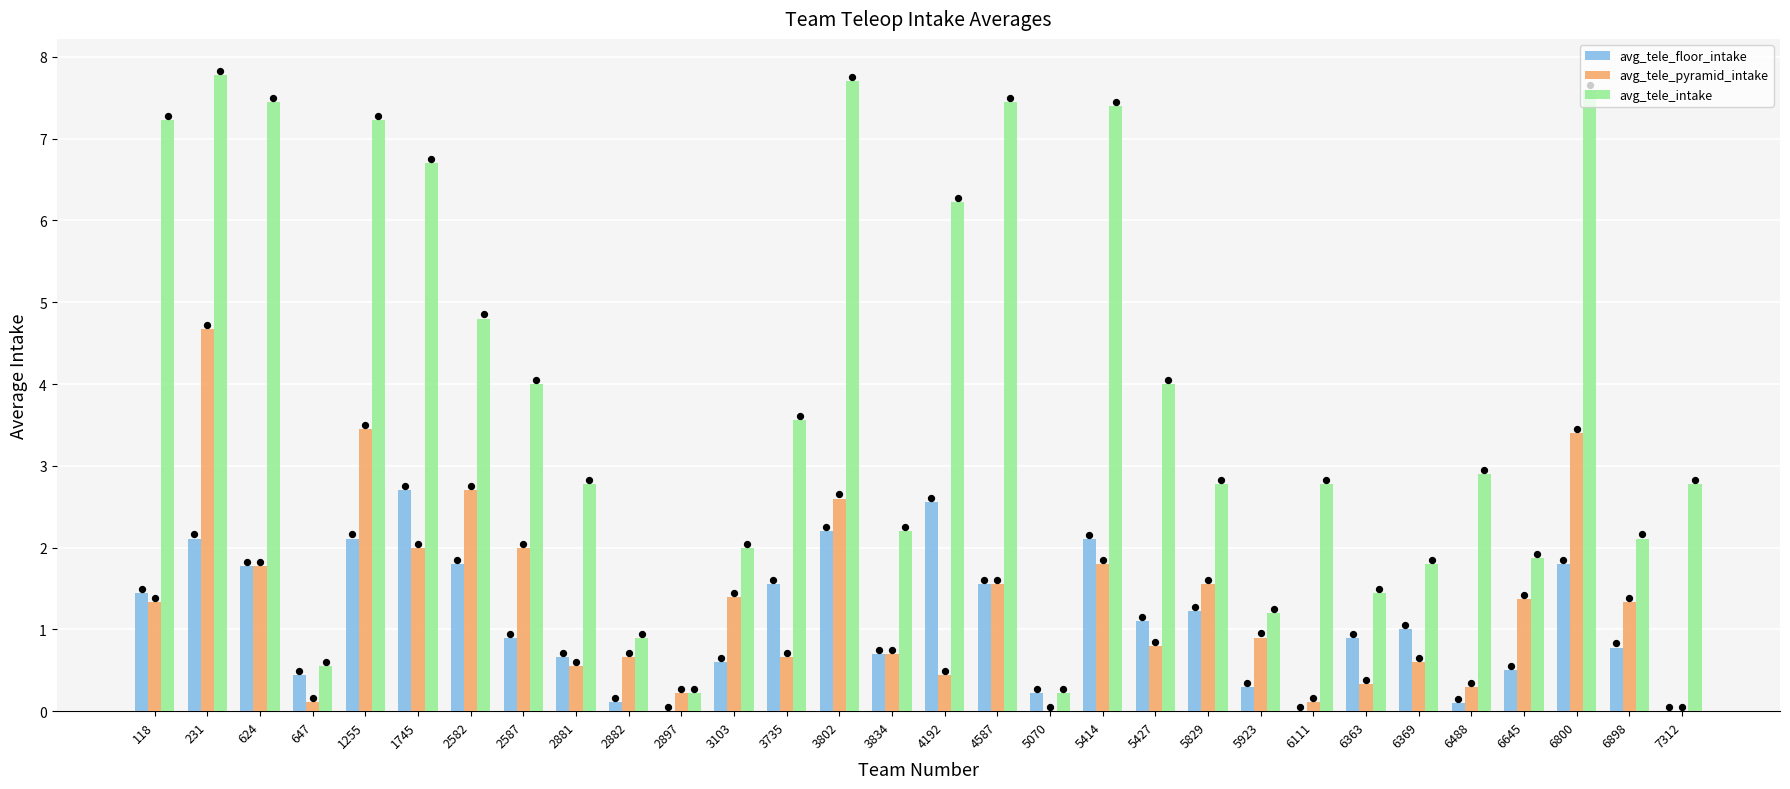

What is the total value across all series at 3802?

12.5